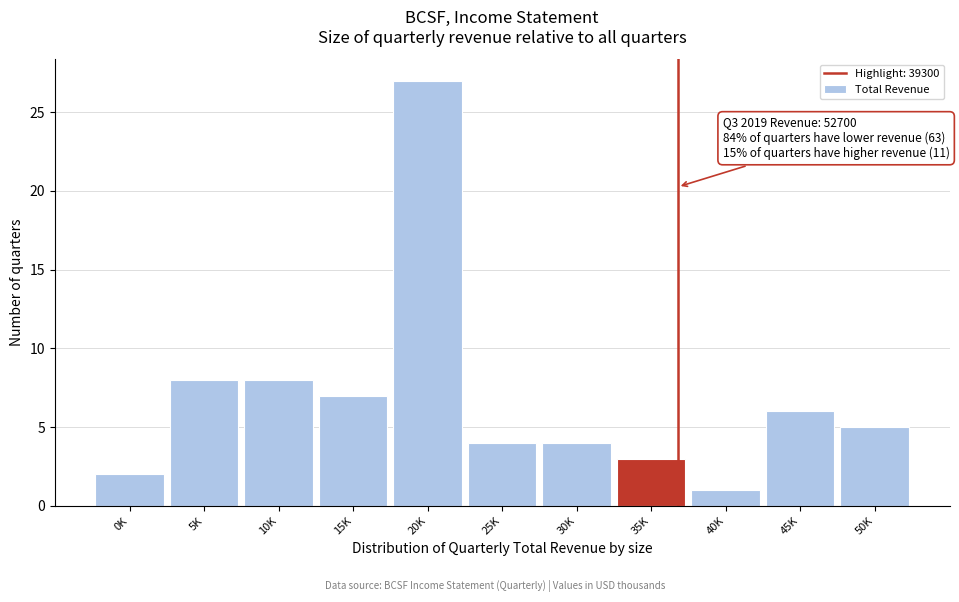

Reading left to right, list all the values displayed in this chart.

0K=2	5K=8	10K=8	15K=7	20K=27	25K=4	30K=4	35K=3	40K=1	45K=6	50K=5